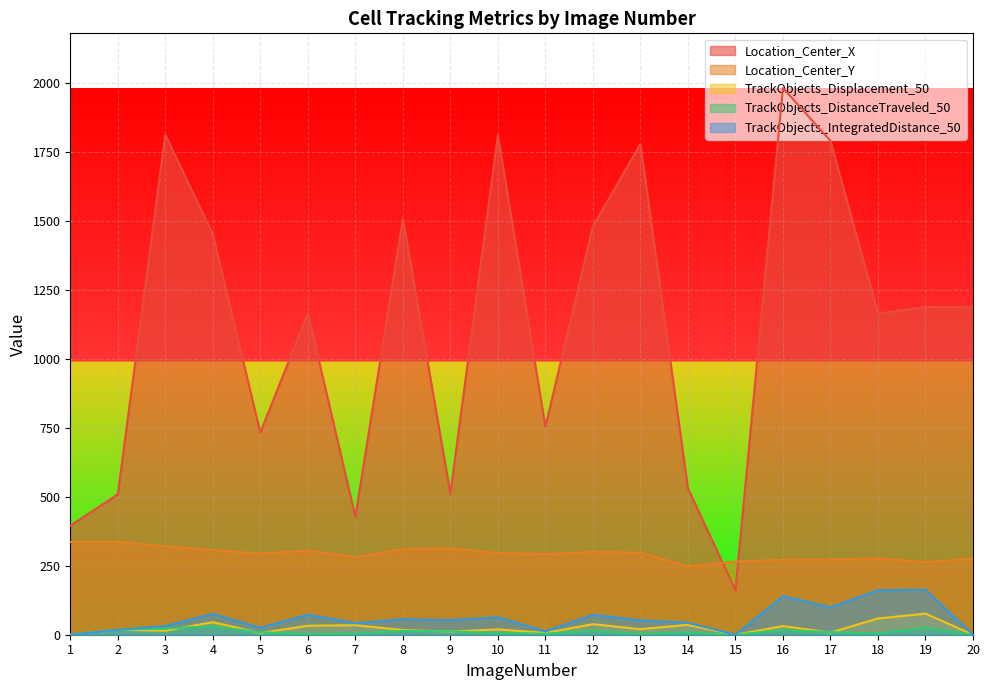

Rank the series at 11 from lowest to highest value.

TrackObjects_DistanceTraveled_50, TrackObjects_Displacement_50, TrackObjects_IntegratedDistance_50, Location_Center_Y, Location_Center_X